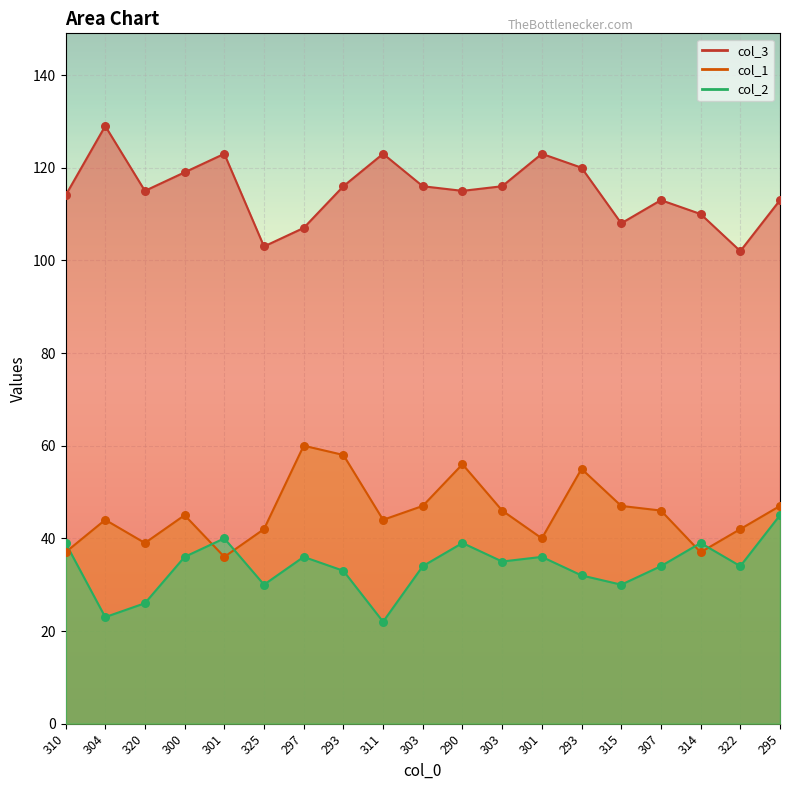

Is the value of col_3 at 307 greater than the value of col_2 at 290?

Yes